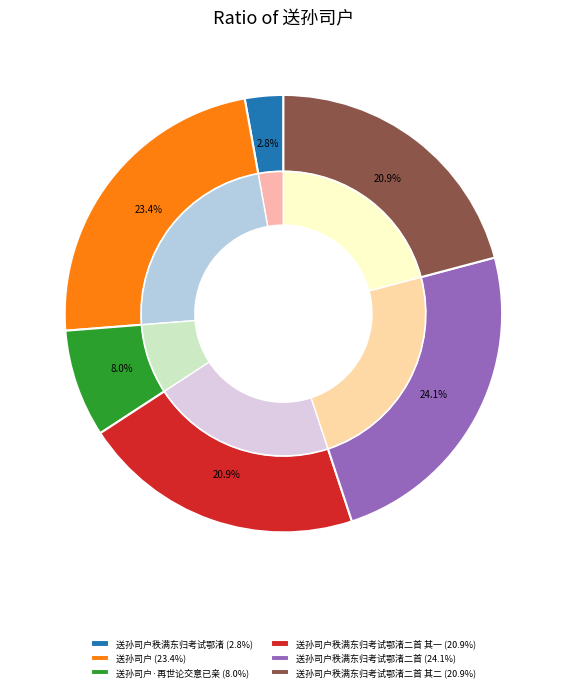

Count the number of slices in the pie.

6